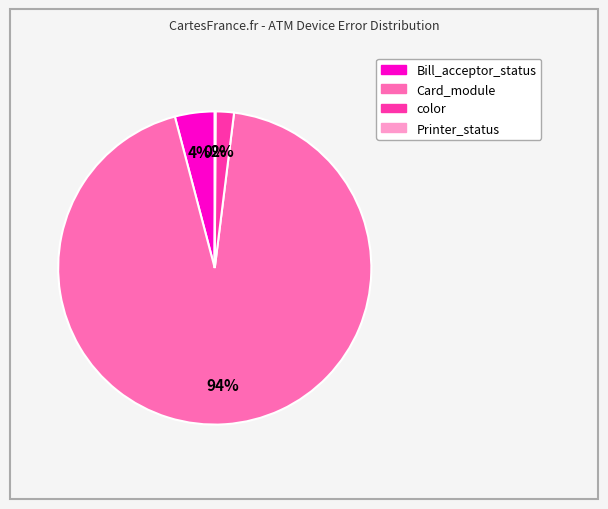

Is there a majority slice in this chart?

Yes